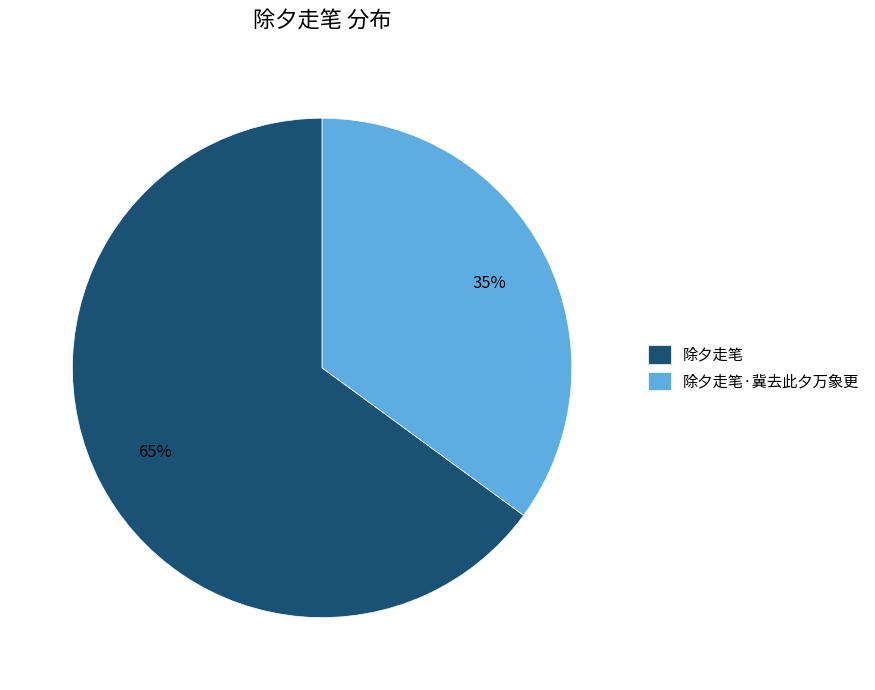

Which slice represents more than half of the pie?

除夕走笔